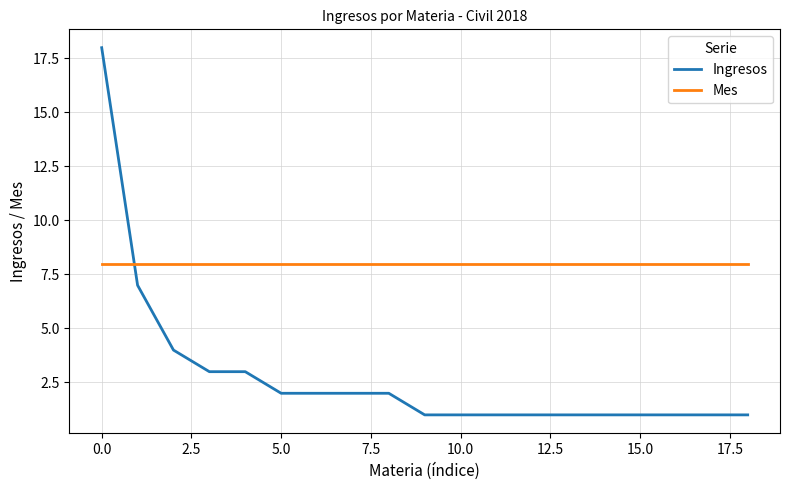

What is the minimum value shown in the chart?

1